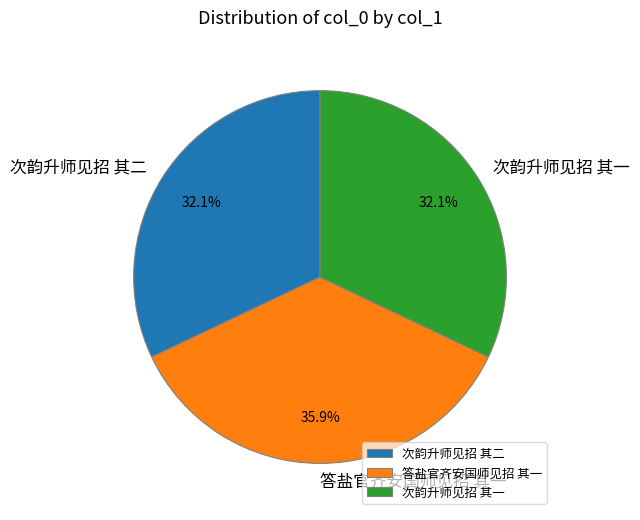

To the nearest percent, what is the average slice percentage?

33%